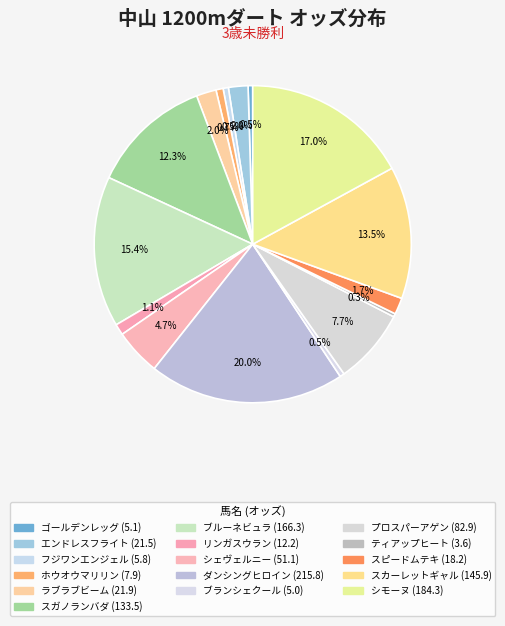

How much of the chart is everything except ダンシングヒロイン?

80.0%